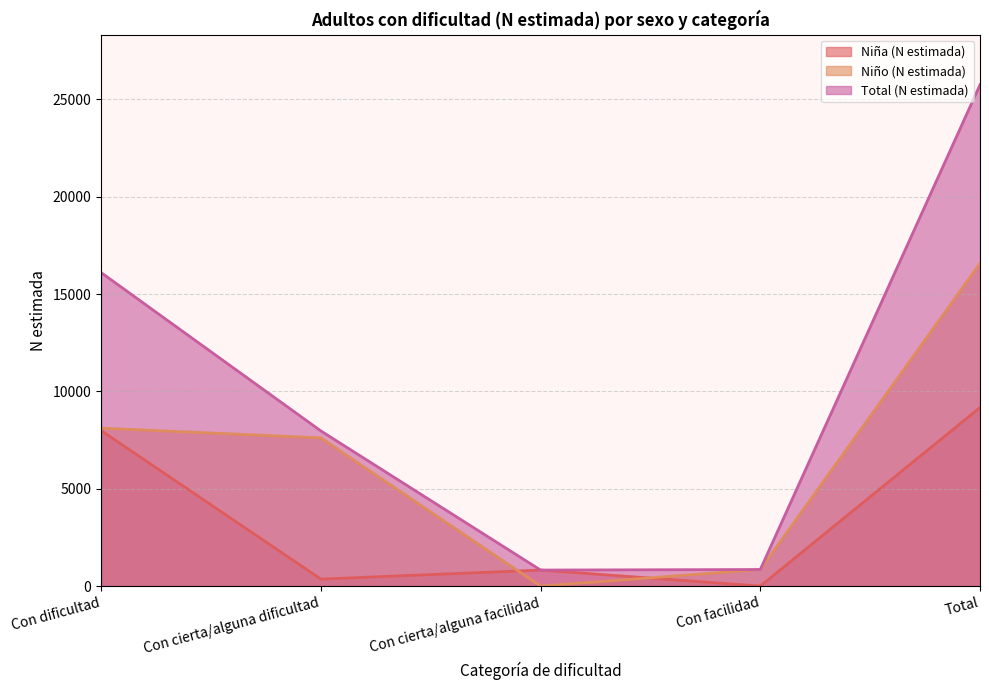

True or false: Total (N estimada) and Niño (N estimada) cross at least once.

False